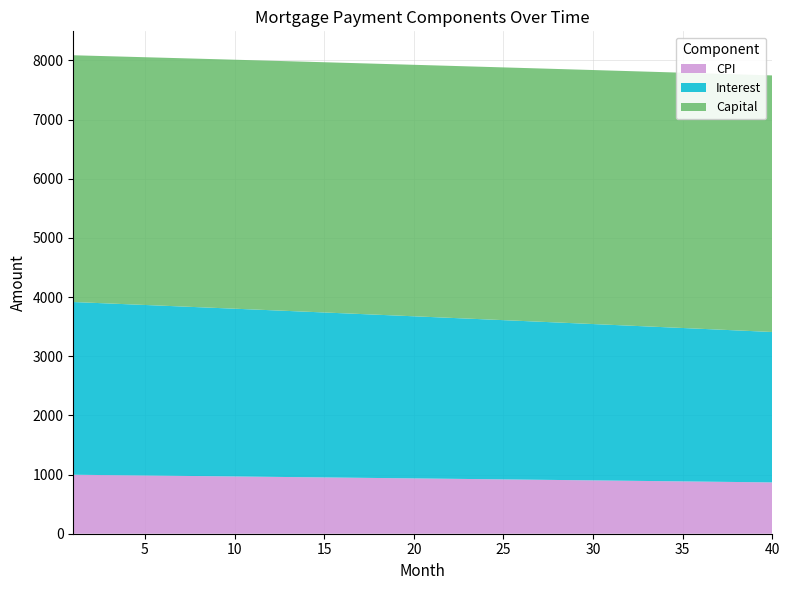

Reading left to right, list all the values displayed in this chart.

interest: 2919.6	2910.3	2901.1	2891.8	2882.4	2873.1	2863.7	2854.3	2844.9	2835.5	2826.0	2816.6	2807.1	2797.6	2788.0	2778.4	2768.9	2759.3	2749.6	2740.0	2730.3	2720.6	2710.9	2701.2	2691.4	2681.6	2671.8	2662.0	2652.2	2642.3	2632.4	2622.5	2612.5	2602.6	2592.6	2582.6	2572.6	2562.5	2552.4	2542.3
capital: 4170.8	4175.0	4179.2	4183.4	4187.5	4191.7	4195.9	4200.1	4204.3	4208.5	4212.7	4216.9	4221.2	4225.4	4229.6	4233.8	4238.1	4242.3	4246.6	4250.8	4255.1	4259.3	4263.6	4267.8	4272.1	4276.4	4280.6	4284.9	4289.2	4293.5	4297.8	4302.1	4306.4	4310.7	4315.0	4319.3	4323.6	4328.0	4332.3	4336.6
cpi: 996.8	993.6	990.5	987.3	984.1	980.9	977.6	974.4	971.2	968.0	964.7	961.5	958.2	954.9	951.7	948.4	945.1	941.8	938.5	935.2	931.9	928.5	925.2	921.9	918.5	915.1	911.8	908.4	905.0	901.6	898.2	894.8	891.4	888.0	884.6	881.1	877.7	874.2	870.8	867.3